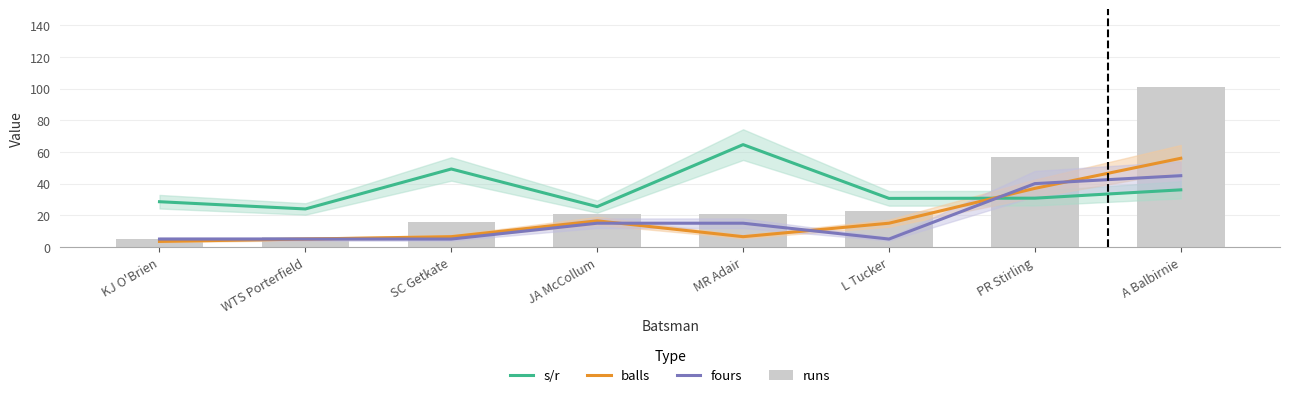

How many values in the fours series are below 15?

4